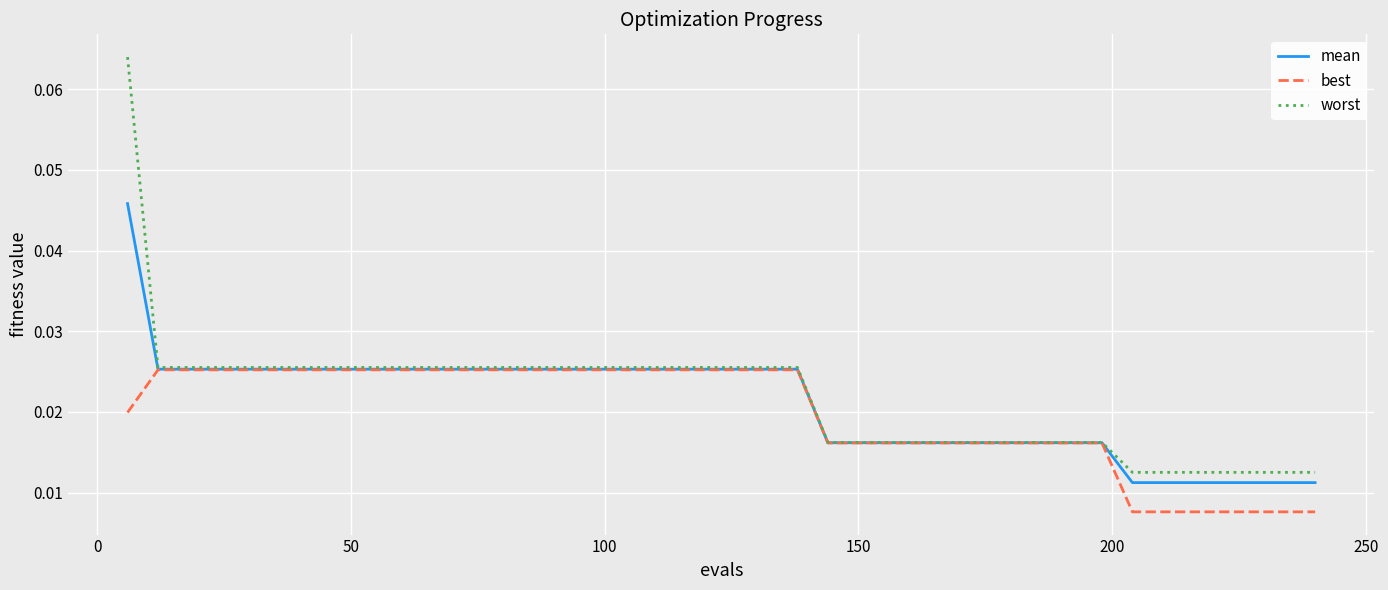

At how many categories does at least one series exceed 0?

40